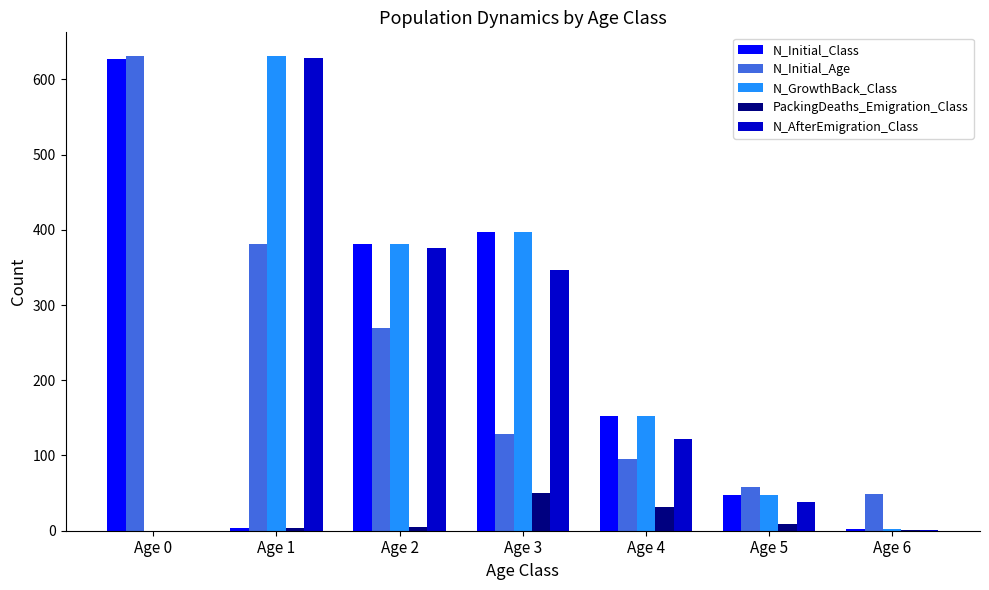

What is the sum of the N_GrowthBack_Class values at Age 5 and Age 0?

47